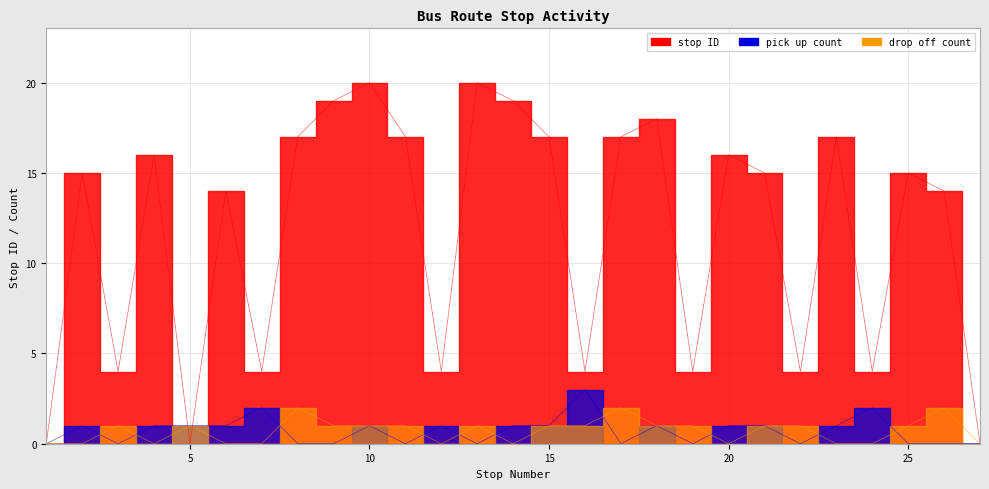

Between which two adjacent categories do stop ID and drop off count first intersect?

4 and 5